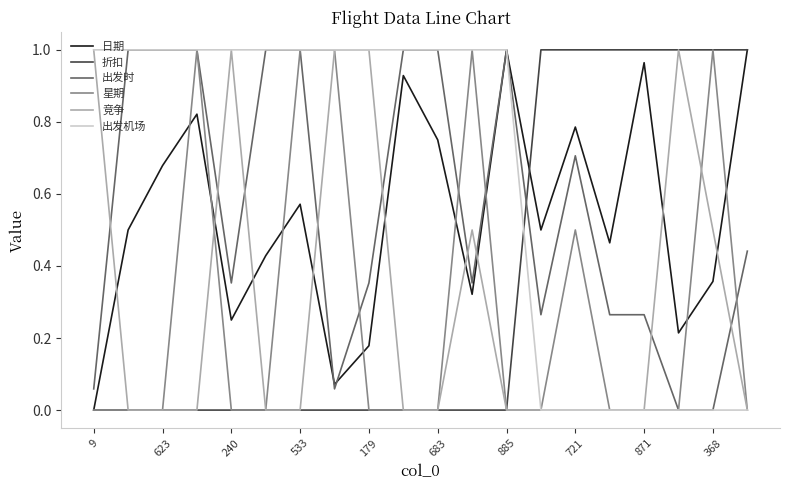

Which series has the largest total across all categories?

出发机场